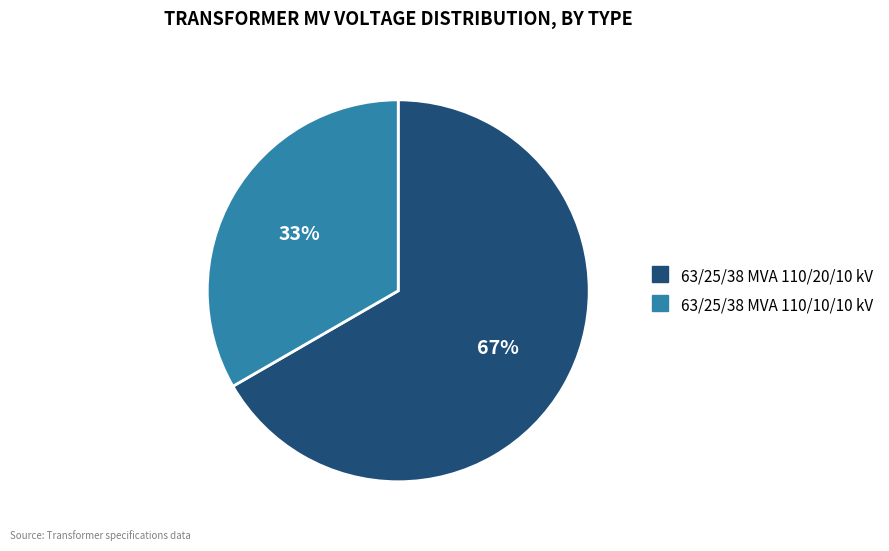

The 63/25/38 MVA 110/20/10 kV slice represents 67% of the pie. True or false?

True